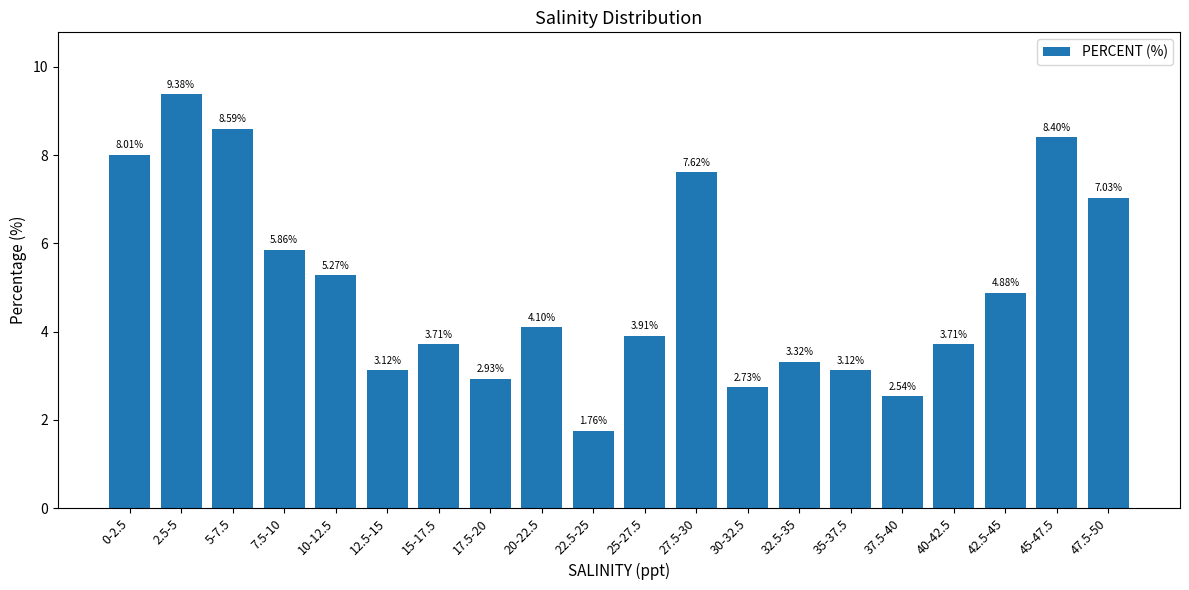

True or false: the data shows 7.1 at 10-12.5.

False